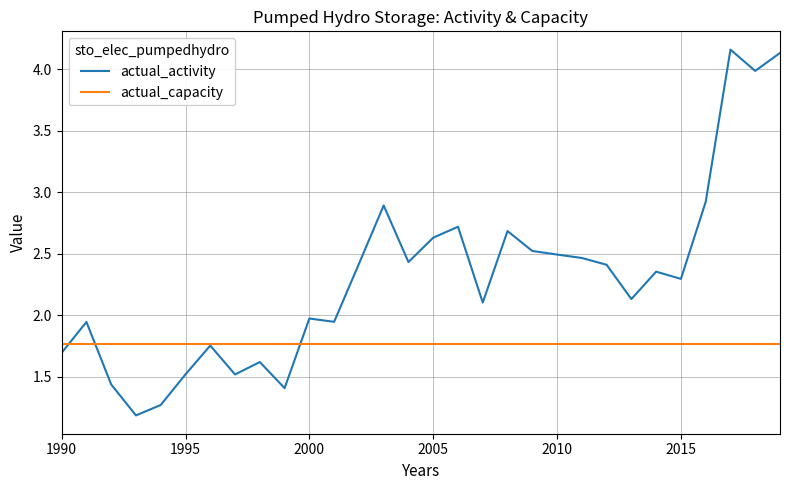

Which series has the widest spread of values?

actual_activity